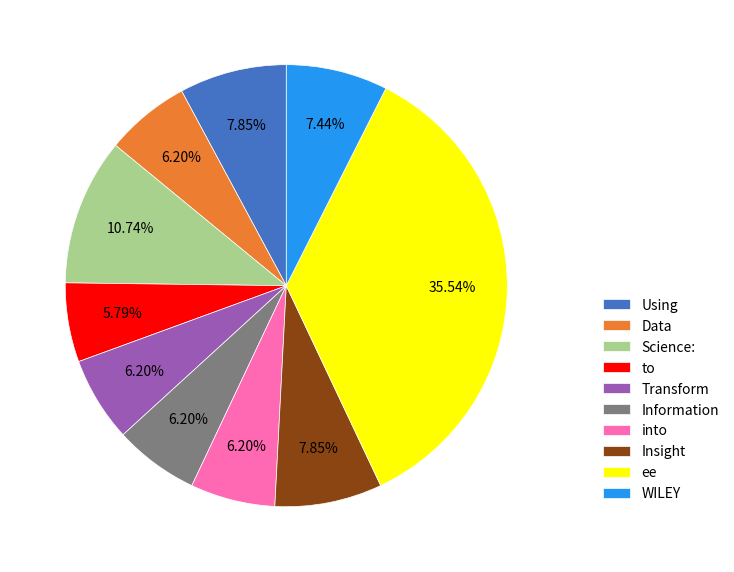

Is there any slice that represents more than half of the pie?

No